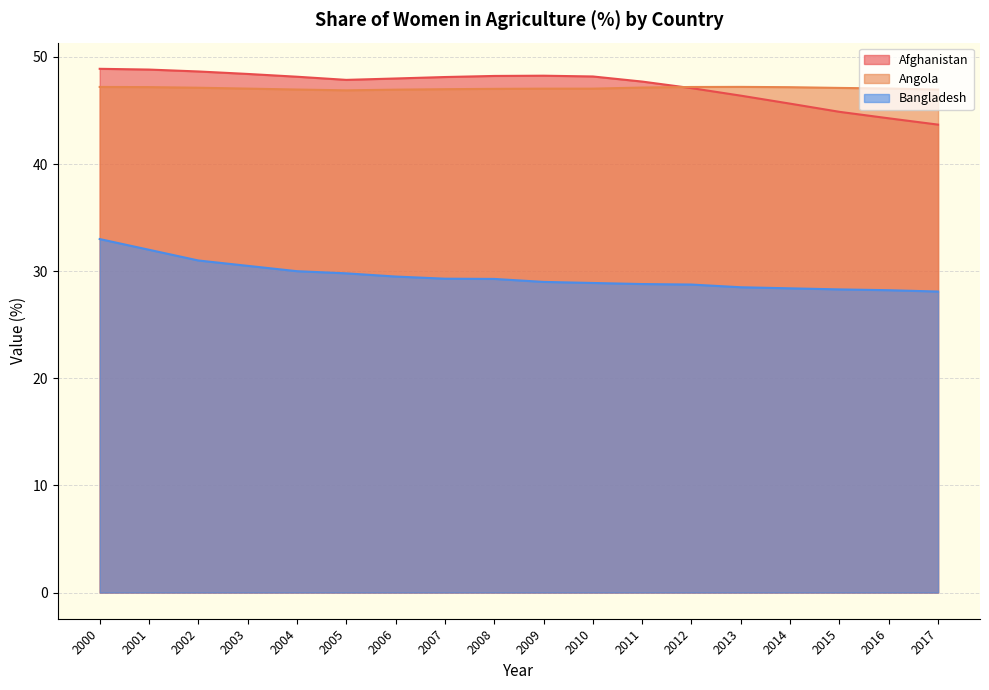

How many data points in Angola are above 47?

13